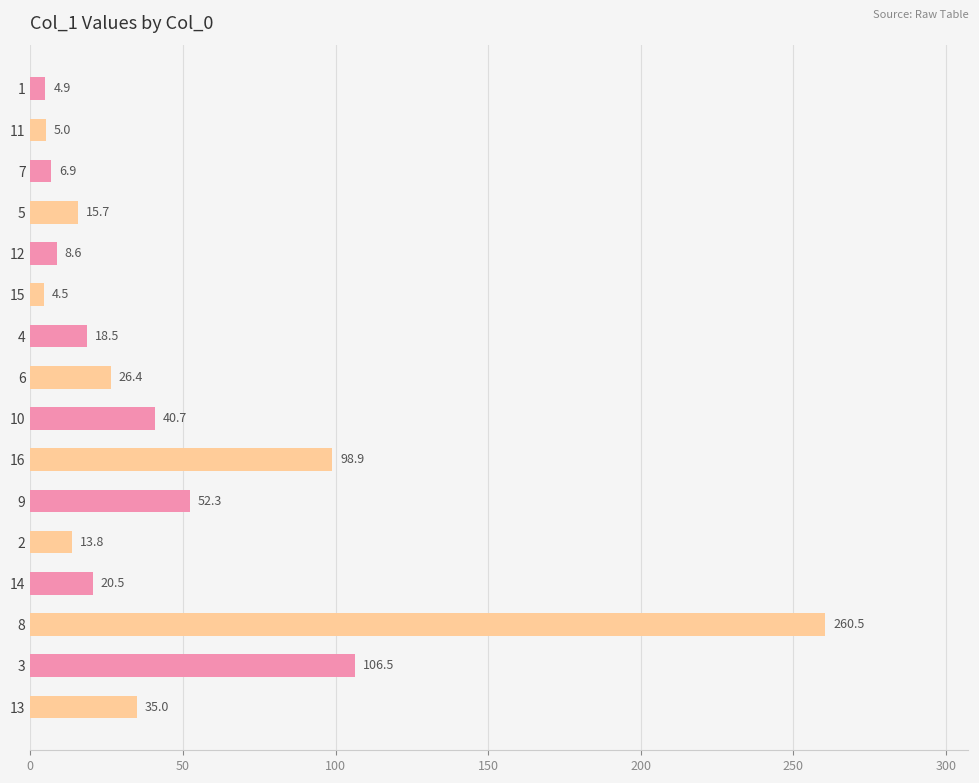

Are the bars horizontal?

Yes